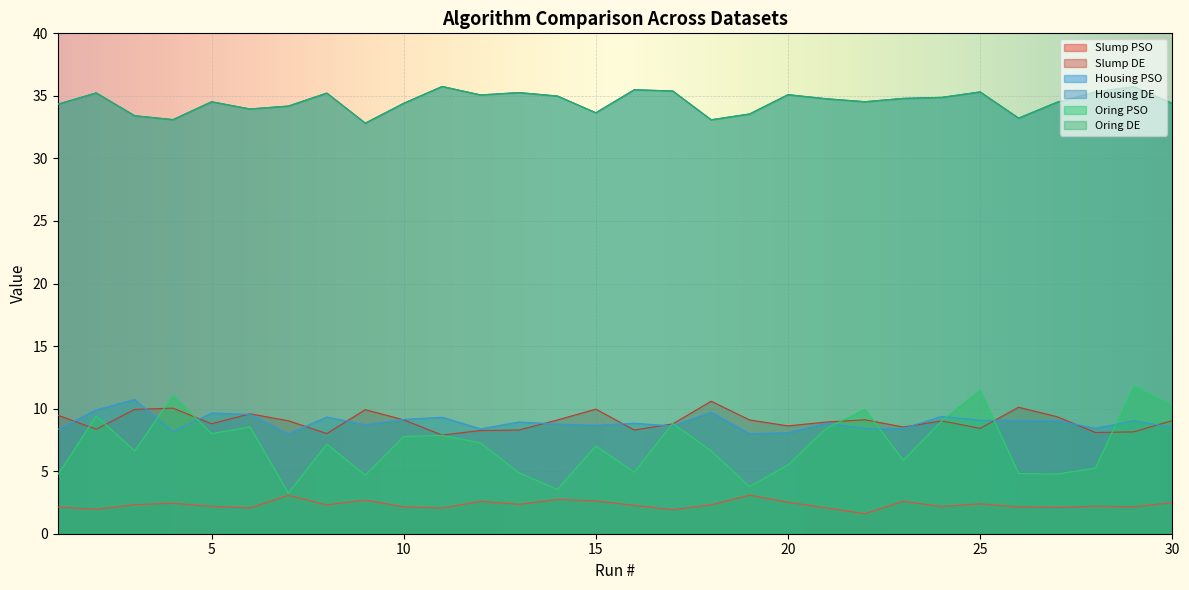

What is the difference between the Slump DE values at 23 and 3?

1.4